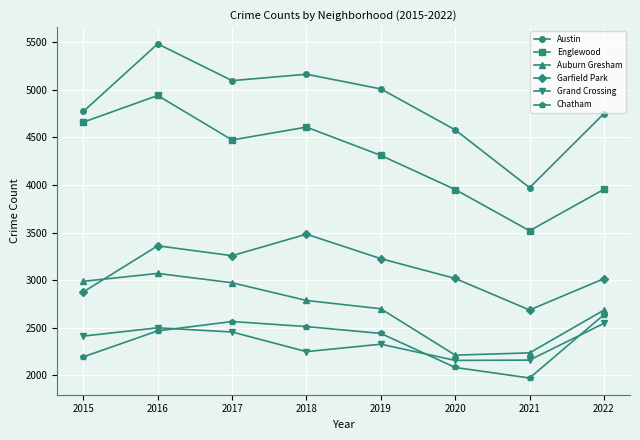

Is the value of Auburn Gresham at 2020 greater than the value of Garfield Park at 2017?

No